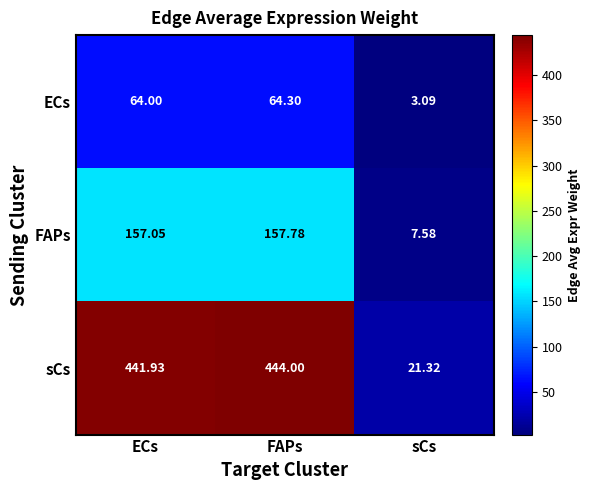

Which category has the lowest value across all series?

sCs